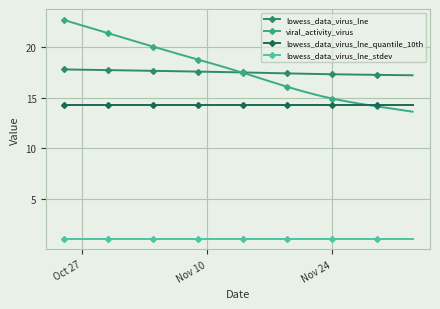

Which series has the widest spread of values?

viral_activity_virus